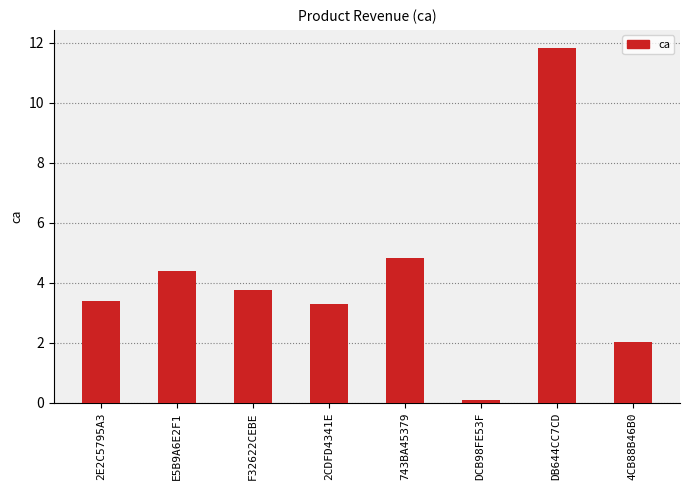

Count the number of data series in this chart.

1